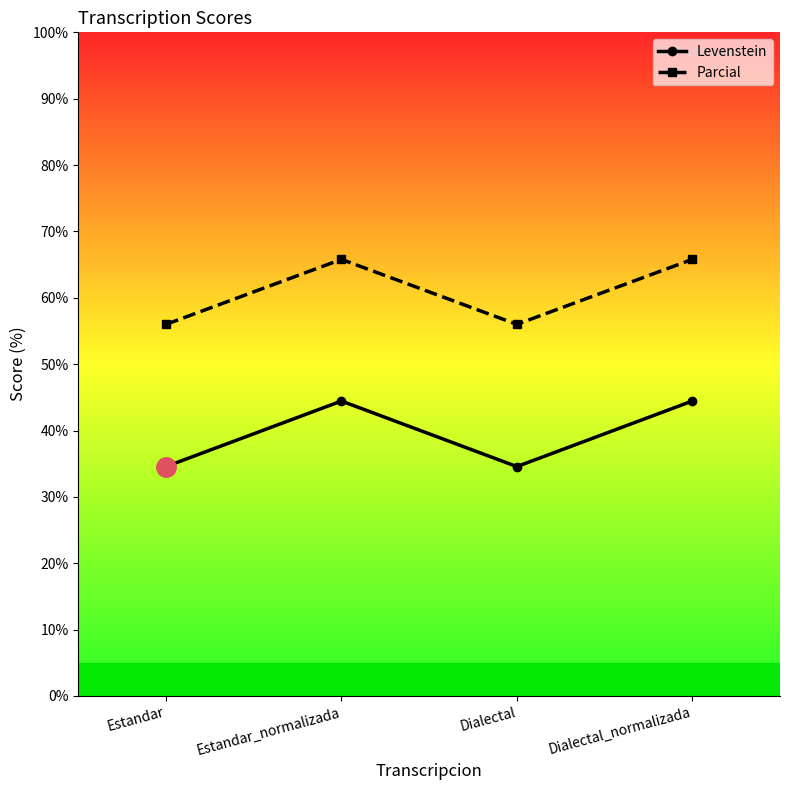

At which category does Levenstein reach its first local peak?

Estandar_normalizada